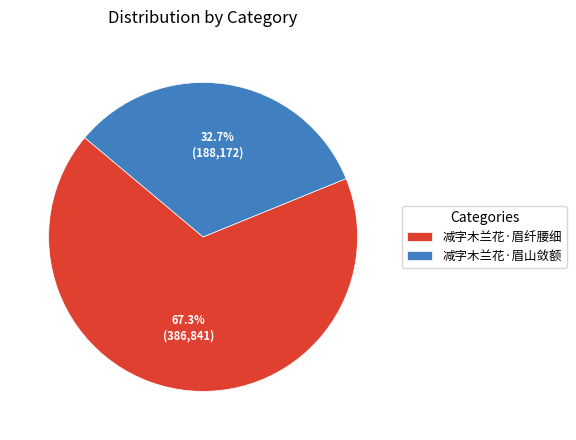

Which category accounts for the majority?

减字木兰花·眉纤腰细